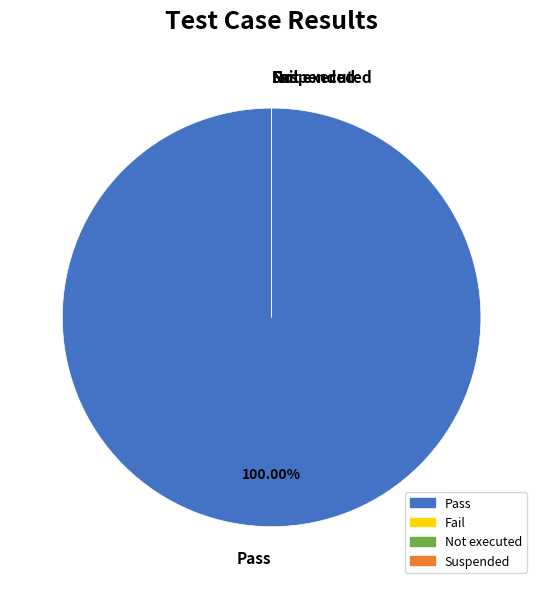

How many slices are in this pie chart?

4